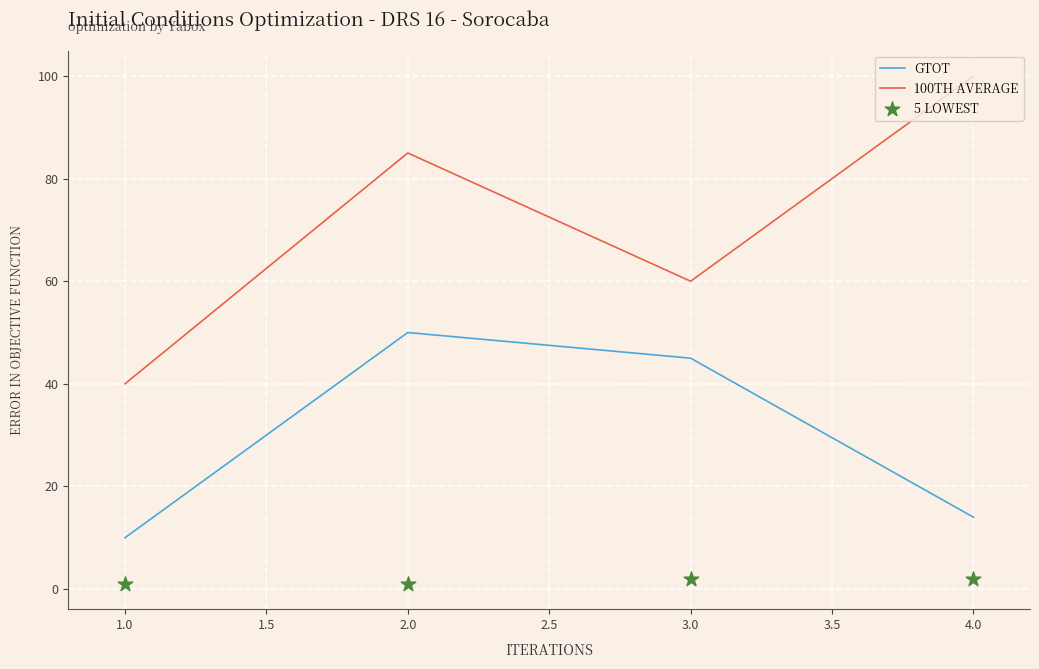

Which series has the widest spread of Y values?

100TH AVERAGE